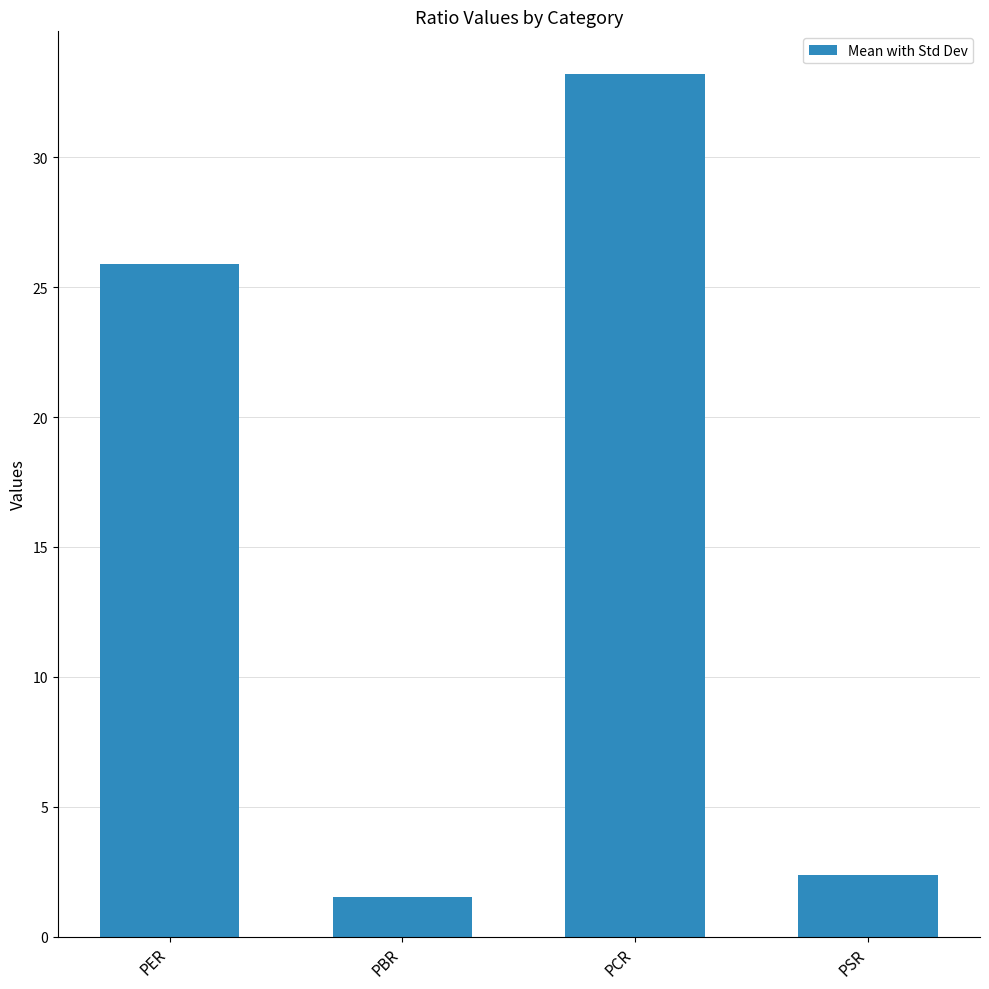

What position from the left is PCR?

3